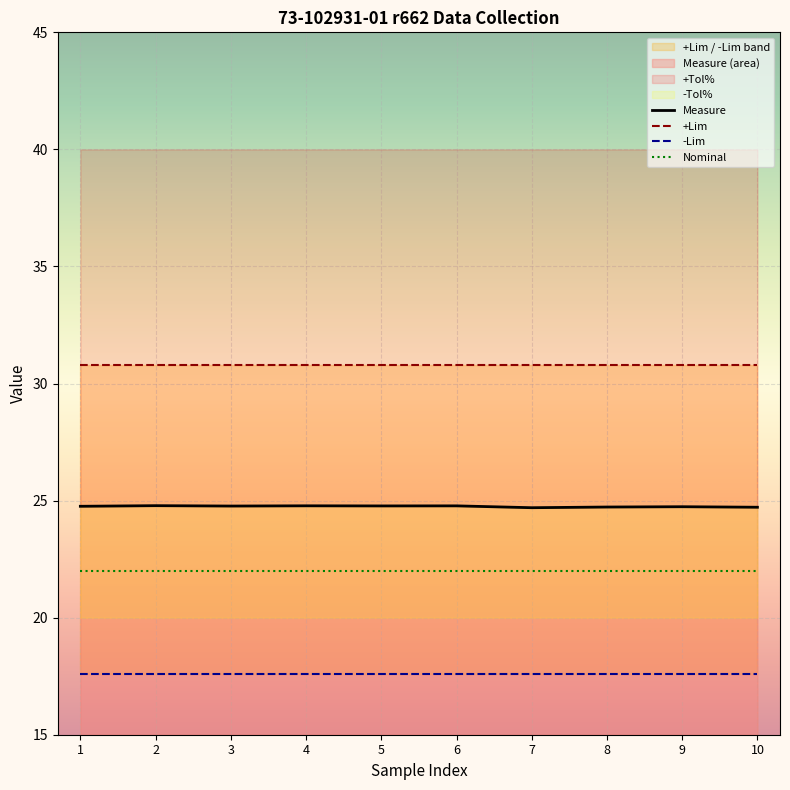

What is the spread (max minus min) of values at 5?

22.4